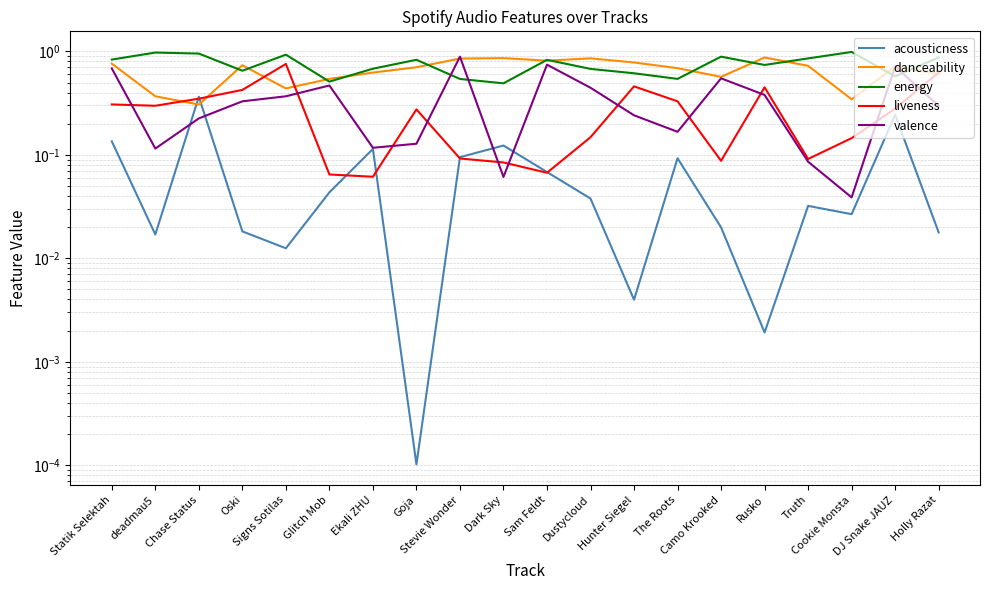

The valence series shows 0.6 at Signs Sotilas. True or false?

False